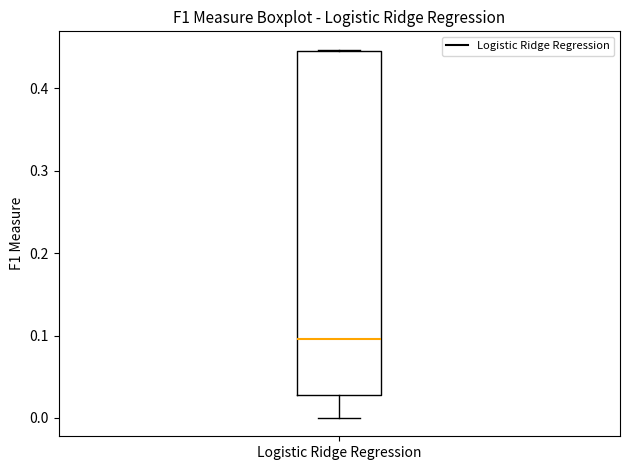

Transcribe this box plot: give where the median line is, the range the box spans, and where the two whiskers end, as read against the y-axis. The values are not printed on the chart, so give them approximately, as read against the axis.

median 0.10, box 0.03 to 0.45, whiskers 0.00 to 0.45